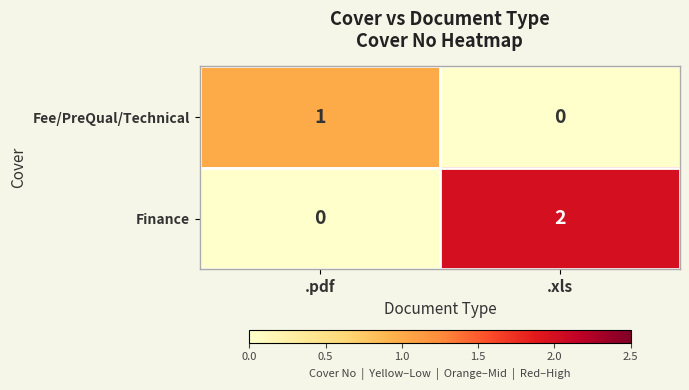

At .xls, list the series in order from smallest to largest.

Fee/PreQual/Technical, Finance